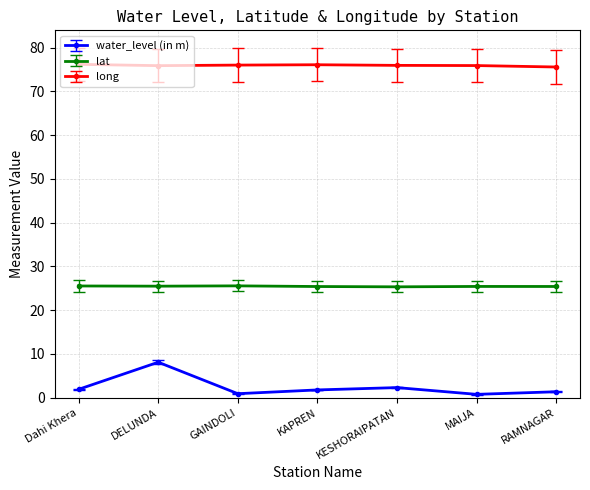

Where is the first local maximum for water_level (in m)?

DELUNDA